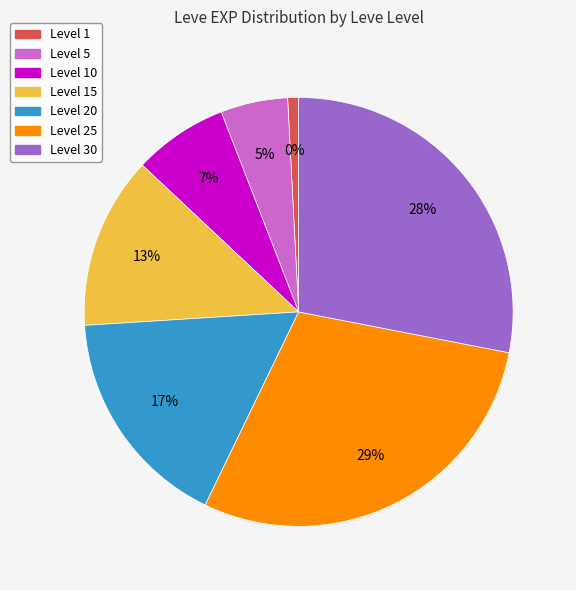

What is the smallest slice in the pie chart?

1